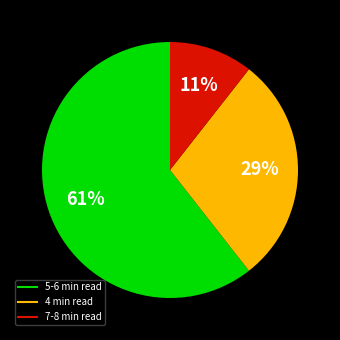

To the nearest percent, what is the difference between the largest and smallest slice percentages?

50%